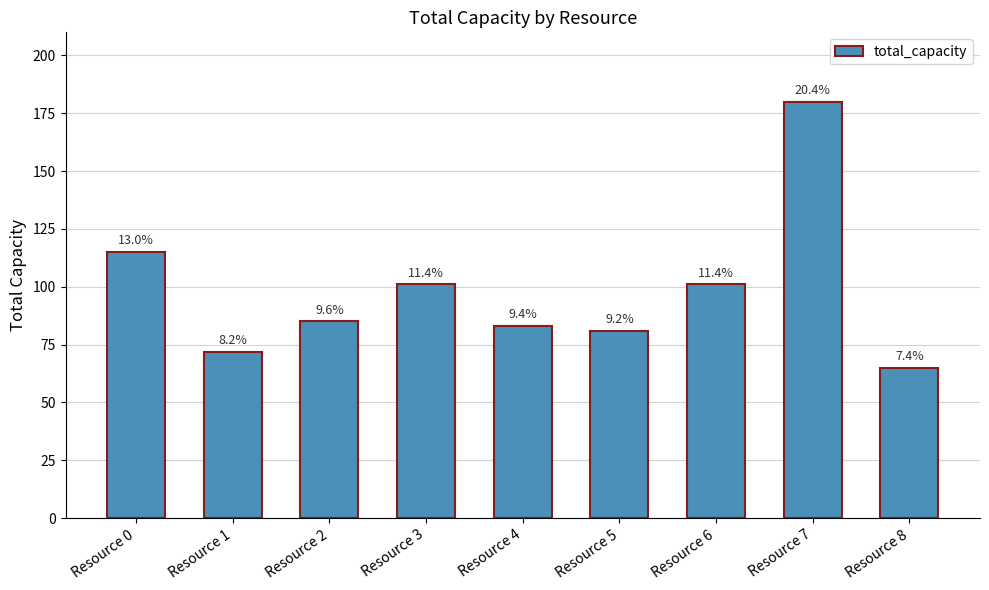

What is the smallest value displayed?

65